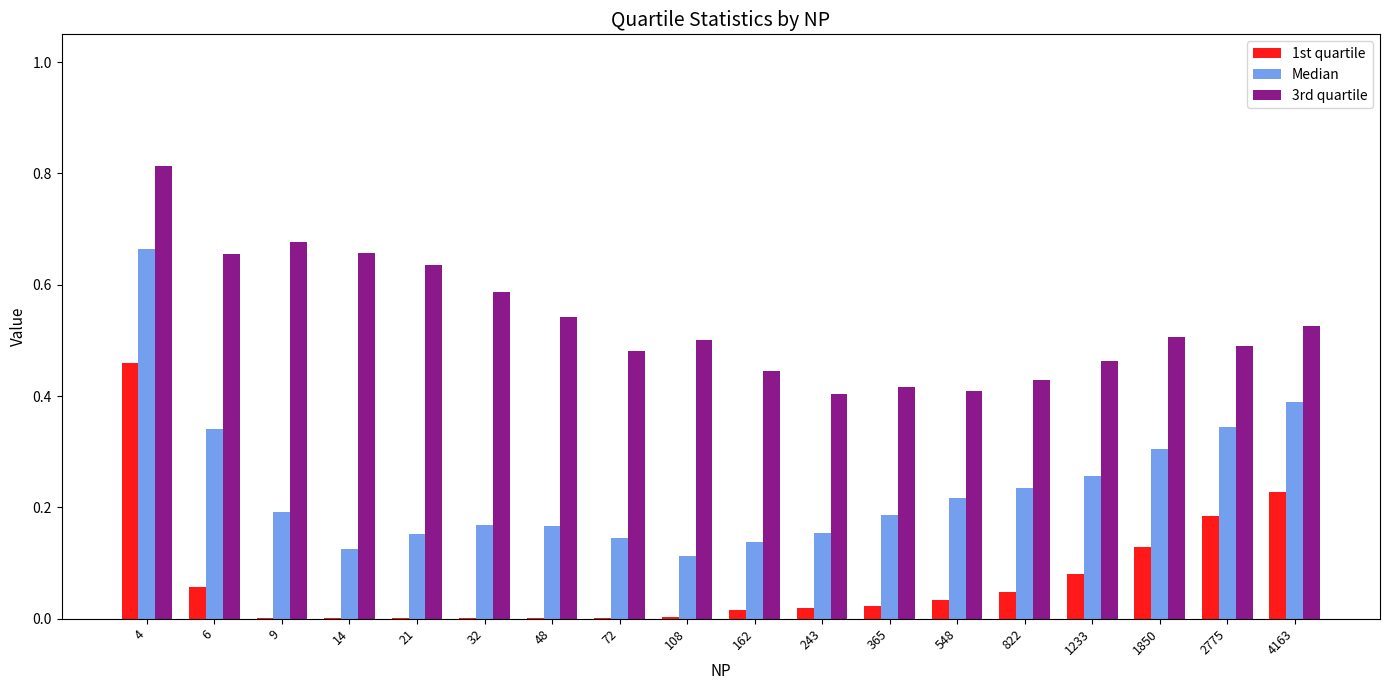

Is the value of 1st quartile at 14 greater than the value of Median at 1850?

No